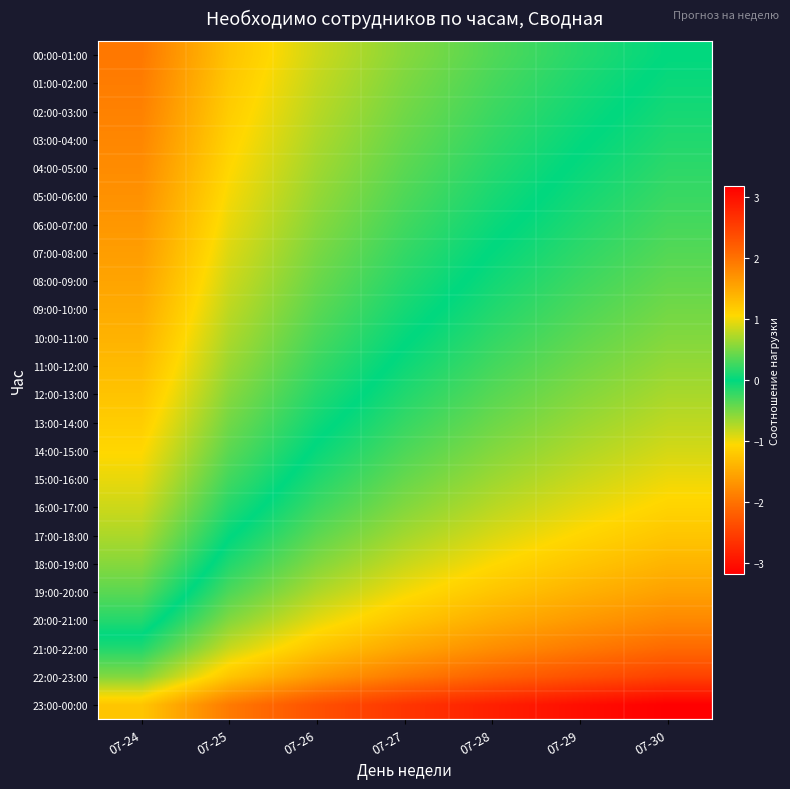

What is the total value across all series at 07-26?

-1.2